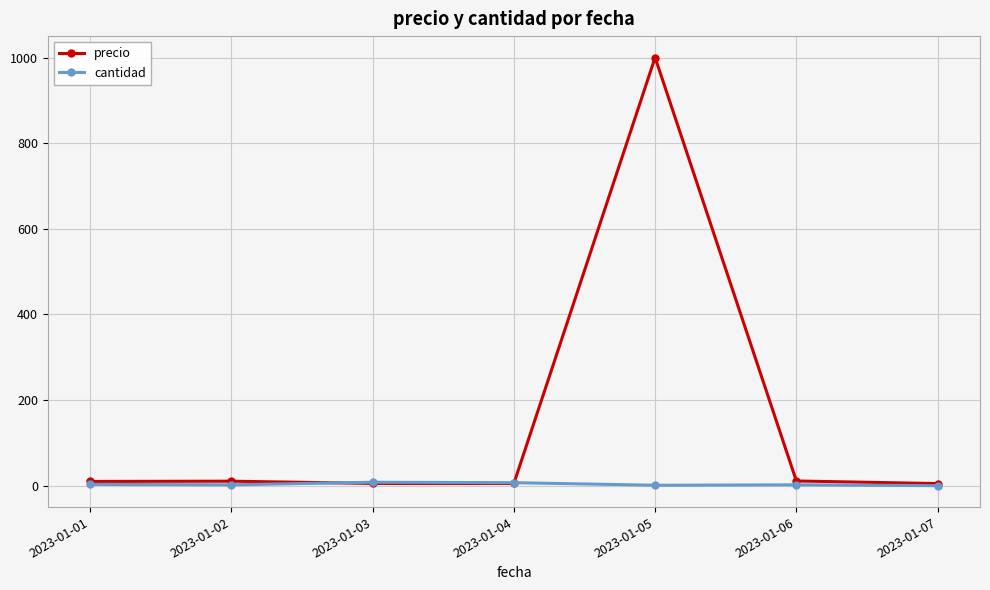

Does the chart display data point markers on the line(s)?

Yes